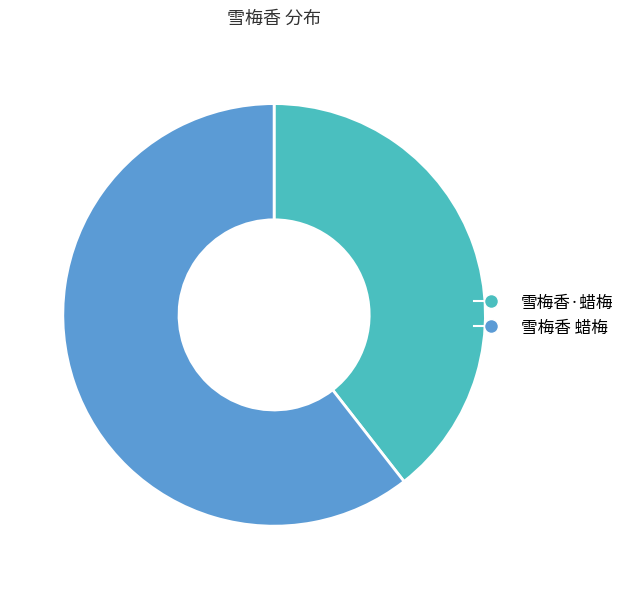

Do 雪梅香·蜡梅 and 雪梅香 蜡梅 together represent more than half of the pie?

Yes